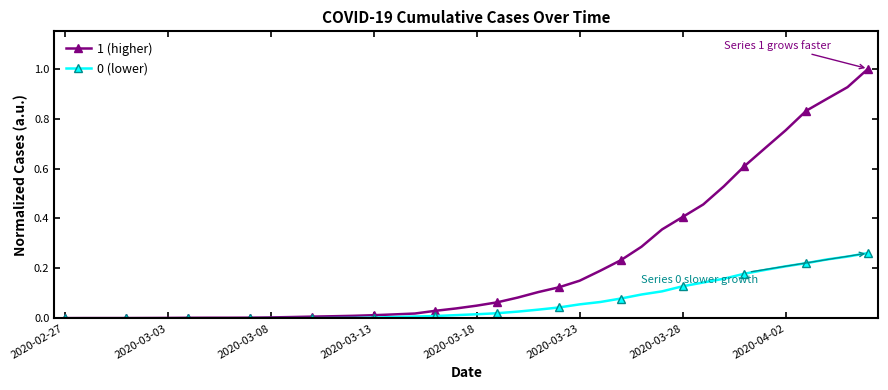

Which series has the largest total across all categories?

1 (higher)